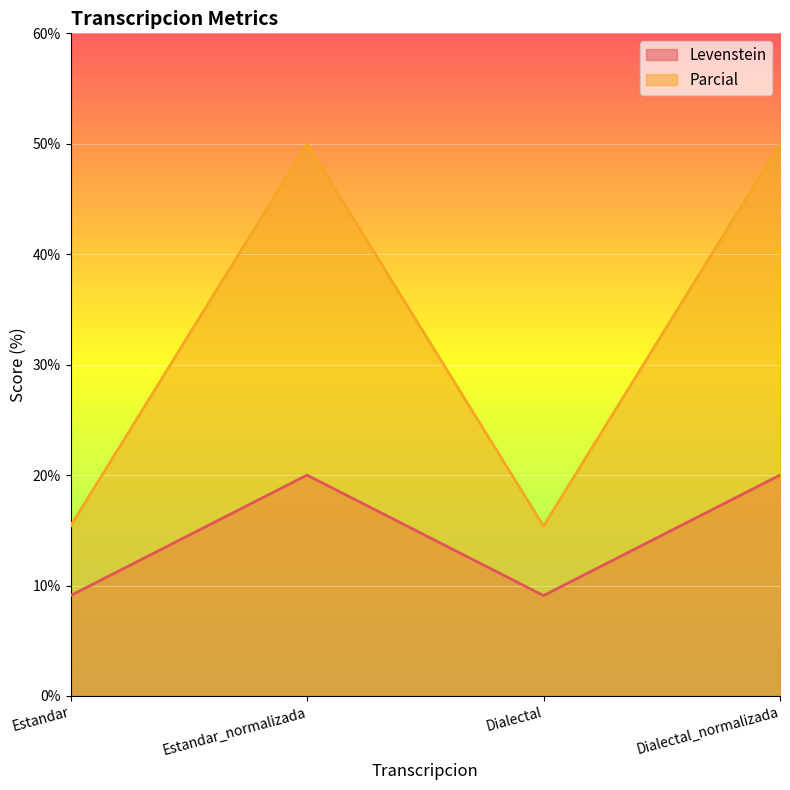

Is the value of Parcial at Dialectal_normalizada greater than the value of Levenstein at Estandar?

Yes